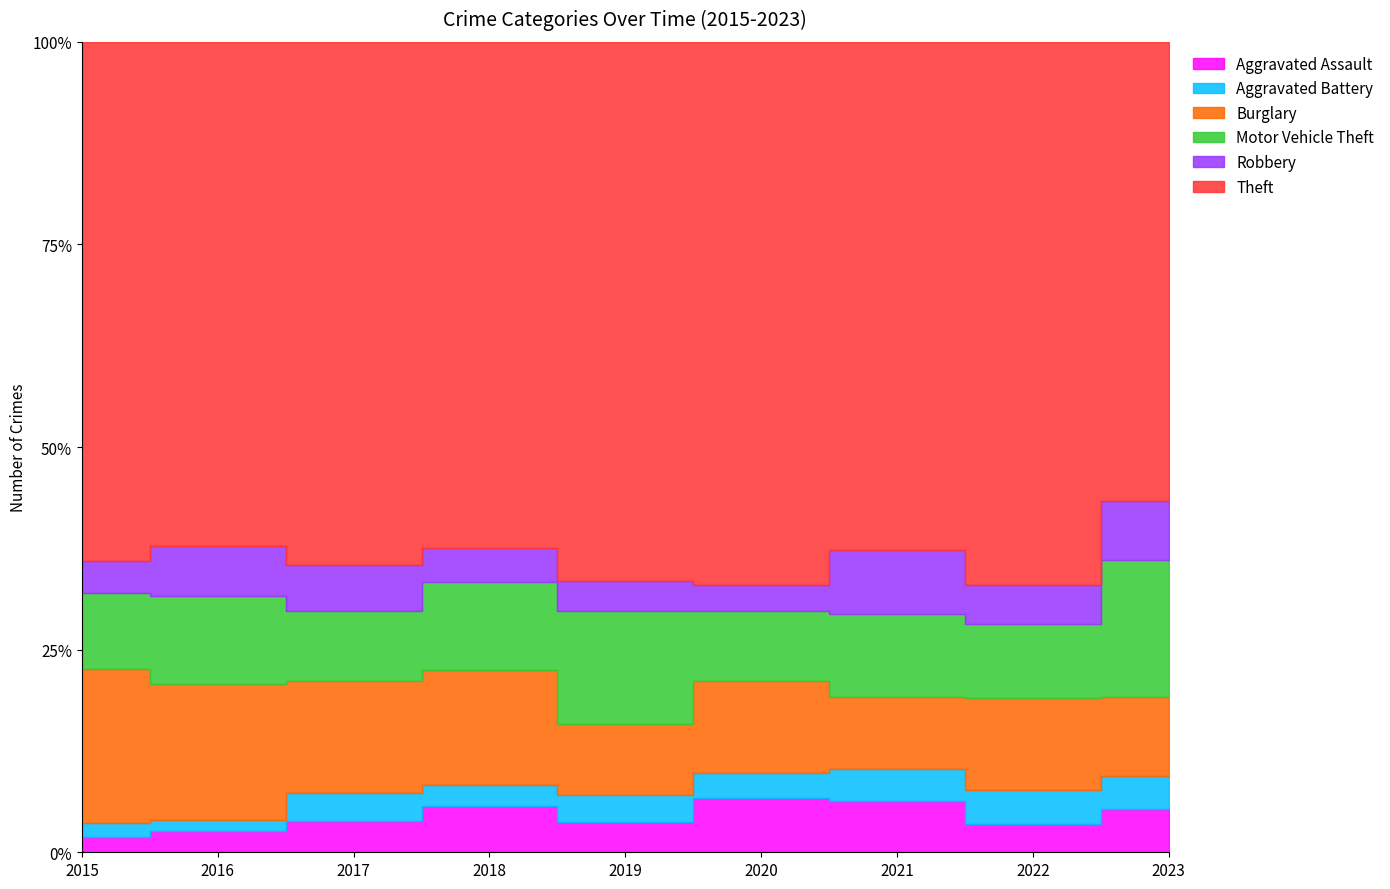

Where is the first local minimum for Burglary?

2017